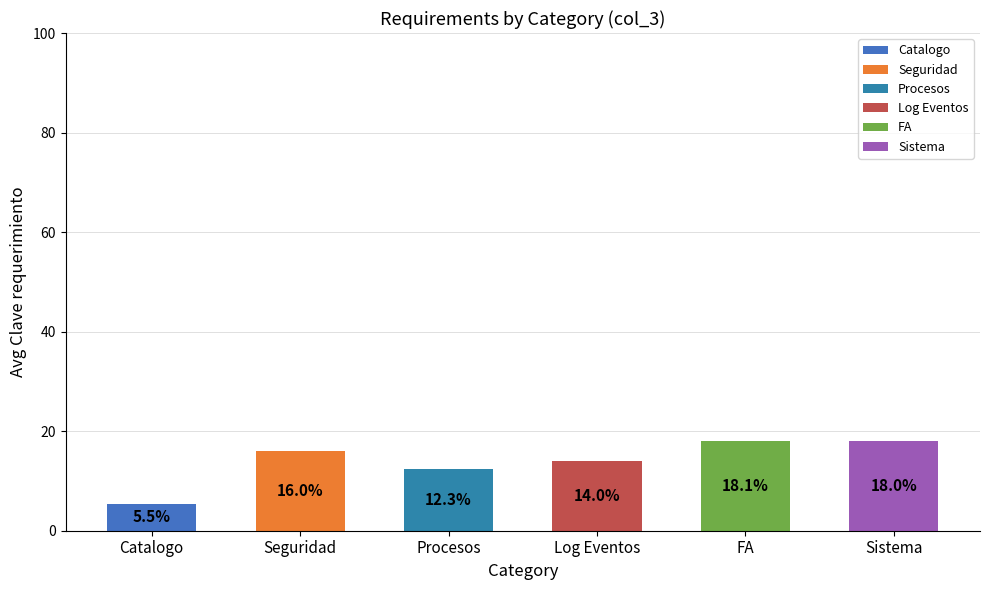

What is the change in value from Seguridad to FA?

+2.1